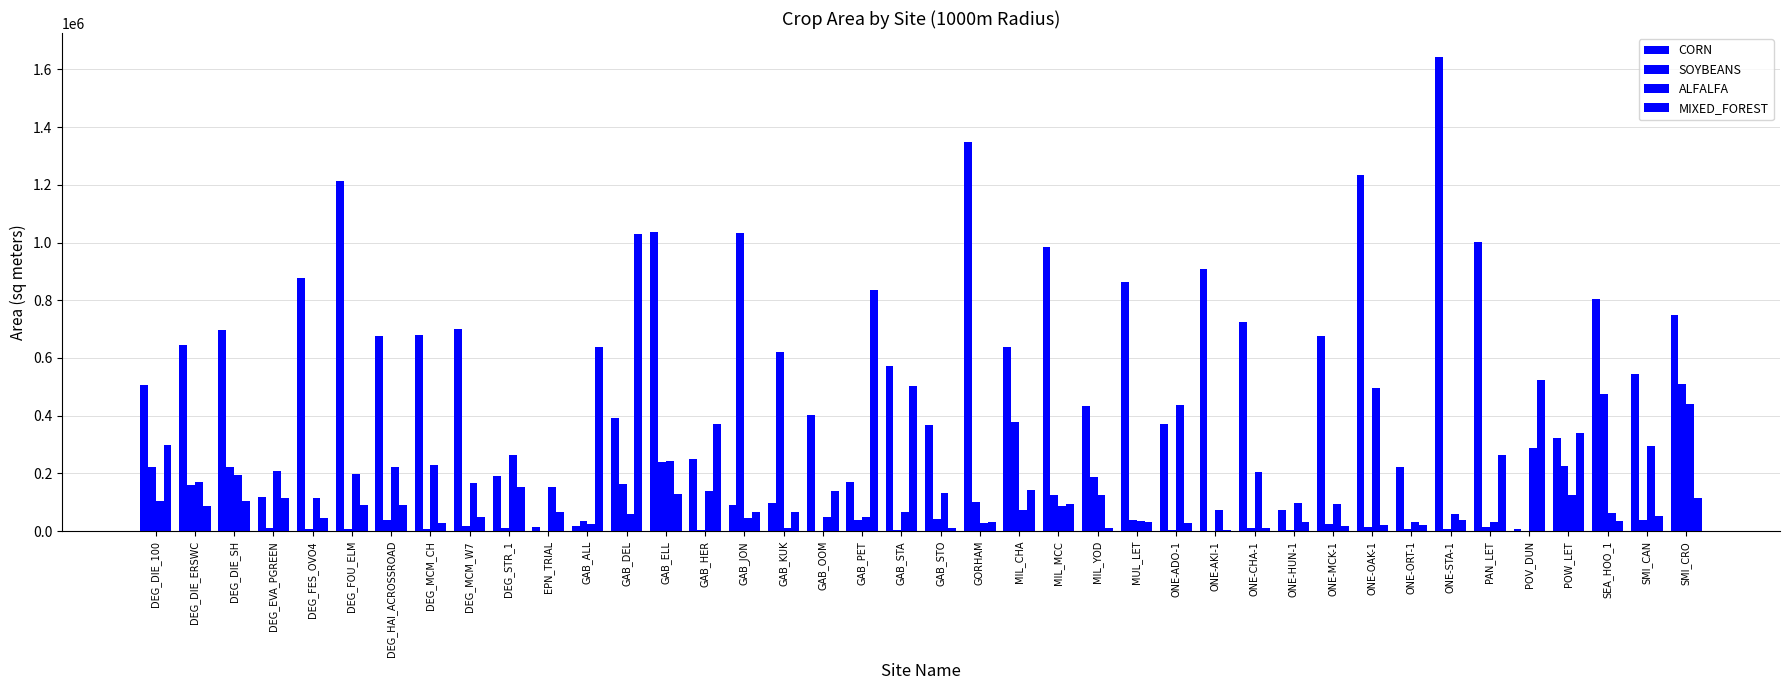

Between DEG_DIE_SH and DEG_STR_1, which series saw the biggest shift?

CORN